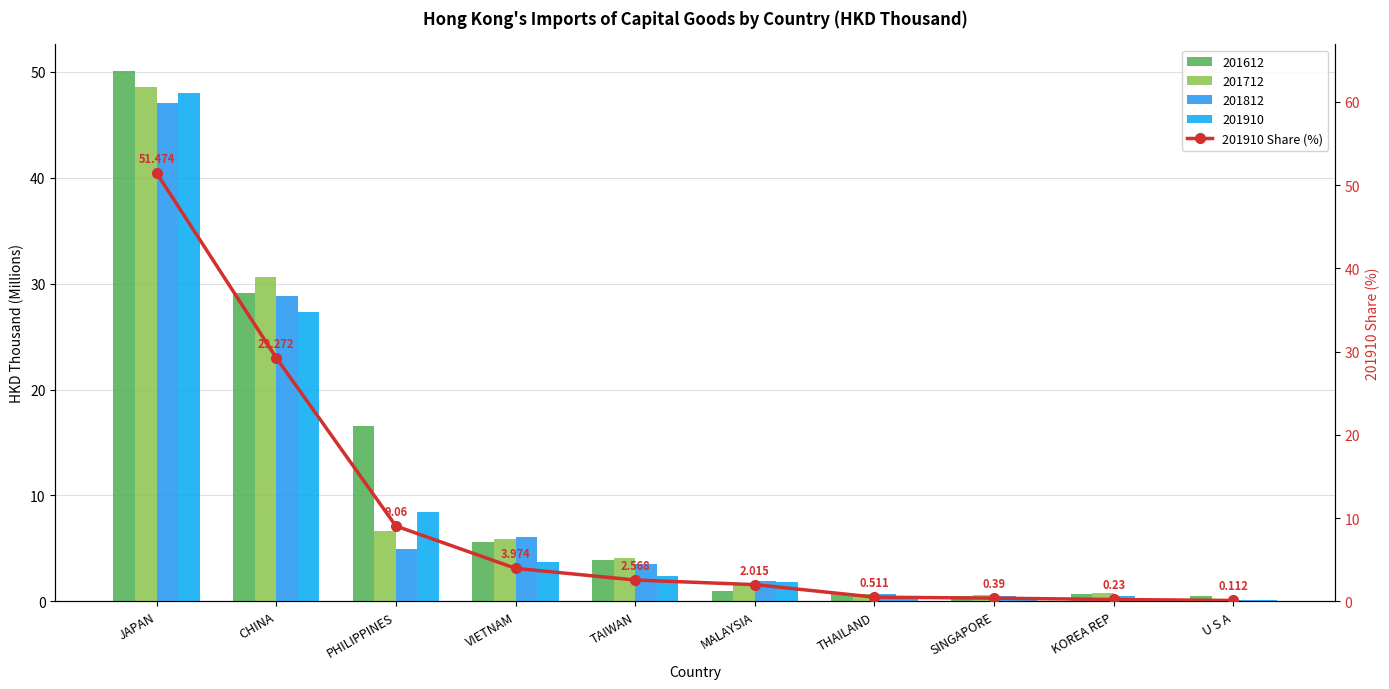

Which has a higher value, MALAYSIA or THAILAND?

MALAYSIA